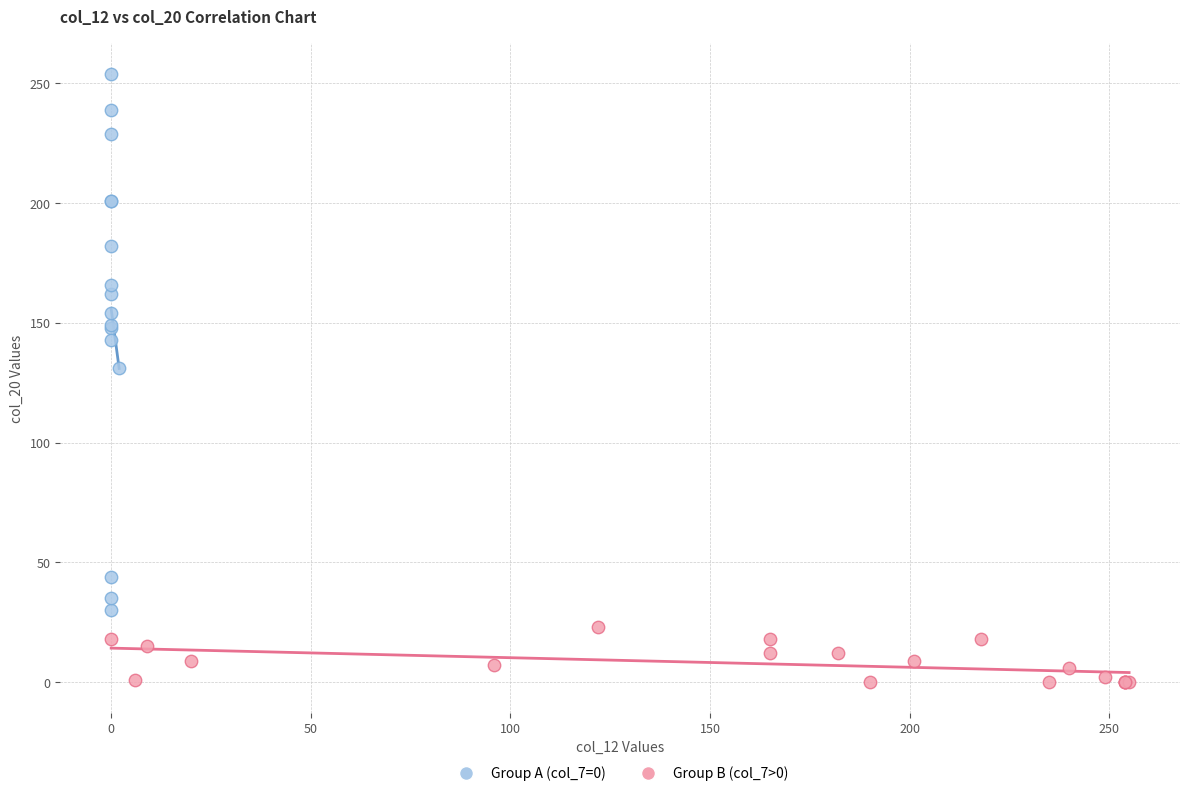

Which series reaches the minimum Y coordinate?

Group B (col_7>0)